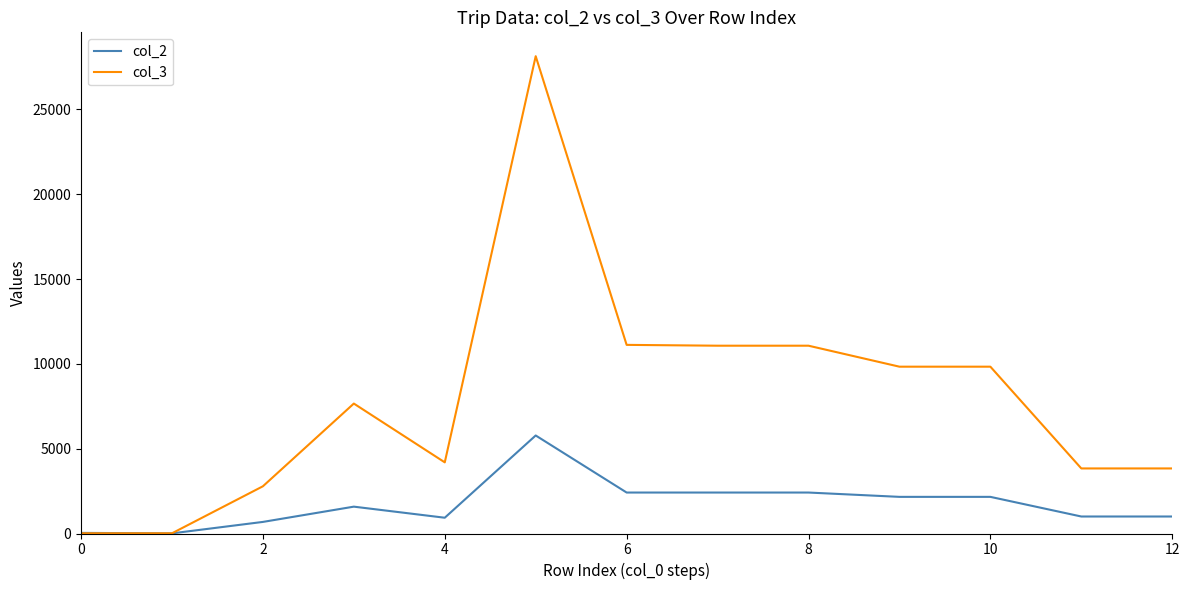

Which series has the widest spread of values?

col_3